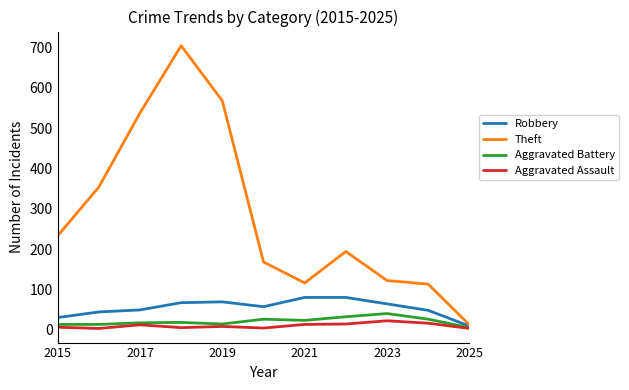

Which series has the largest total across all categories?

Theft